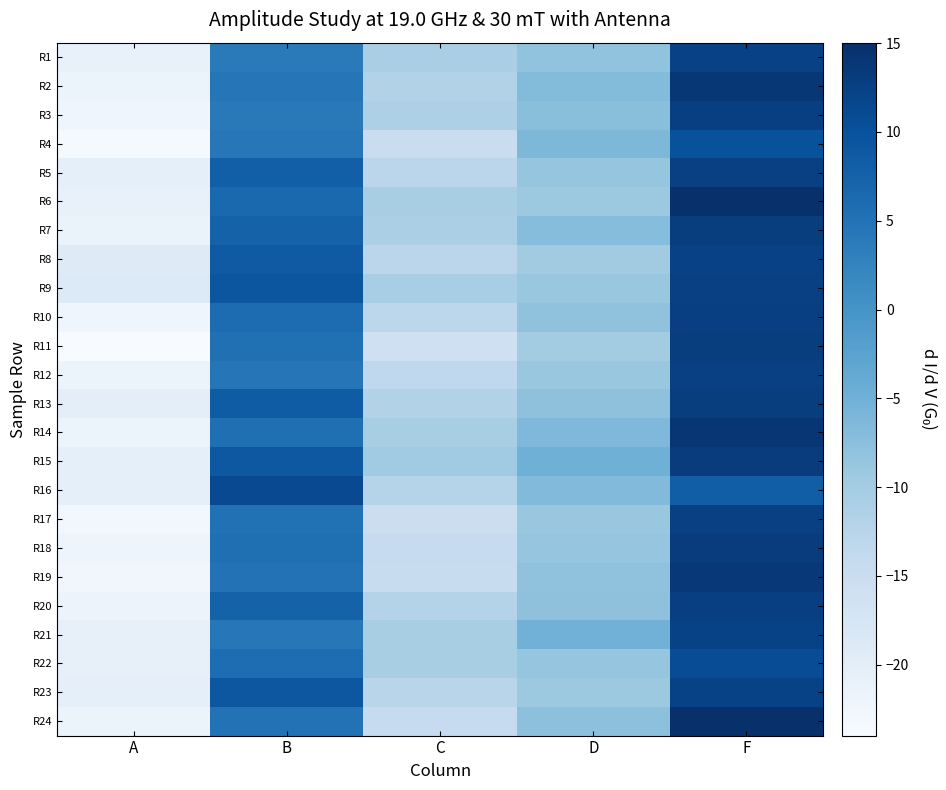

Reading left to right, extract all data points from this chart.

R1: A=-21.2	B=3.8	C=-10.8	D=-8.2	F=12.3
R2: A=-21.7	B=4.5	C=-11.8	D=-6.8	F=13.9
R3: A=-22.4	B=4.0	C=-11.3	D=-7.4	F=12.7
R4: A=-23.4	B=4.3	C=-15.1	D=-6.3	F=10.0
R5: A=-20.4	B=7.9	C=-12.9	D=-8.6	F=12.6
R6: A=-21.2	B=6.6	C=-10.6	D=-9.3	F=14.8
R7: A=-21.5	B=7.5	C=-11.0	D=-7.1	F=12.9
R8: A=-19.2	B=8.8	C=-13.0	D=-9.9	F=12.3
R9: A=-18.8	B=9.3	C=-10.6	D=-8.9	F=12.6
R10: A=-22.2	B=6.0	C=-13.2	D=-8.0	F=12.6
R11: A=-24.0	B=5.4	C=-15.8	D=-10.1	F=13.0
R12: A=-21.9	B=4.4	C=-13.6	D=-8.9	F=12.6
R13: A=-20.1	B=8.3	C=-11.9	D=-8.0	F=13.0
R14: A=-21.7	B=5.5	C=-10.7	D=-6.4	F=14.1
R15: A=-20.6	B=8.9	C=-9.8	D=-4.8	F=13.2
R16: A=-20.4	B=11.2	C=-12.3	D=-6.6	F=8.2
R17: A=-23.1	B=5.2	C=-15.2	D=-8.9	F=12.5
R18: A=-22.1	B=5.4	C=-14.3	D=-8.5	F=13.1
R19: A=-22.7	B=5.1	C=-14.7	D=-8.1	F=13.7
R20: A=-21.8	B=7.5	C=-12.1	D=-7.9	F=12.6
R21: A=-20.9	B=4.3	C=-10.7	D=-5.1	F=12.2
R22: A=-20.9	B=5.8	C=-10.6	D=-8.5	F=10.7
R23: A=-20.6	B=9.1	C=-12.7	D=-9.2	F=12.2
R24: A=-21.7	B=5.1	C=-14.3	D=-7.7	F=15.0